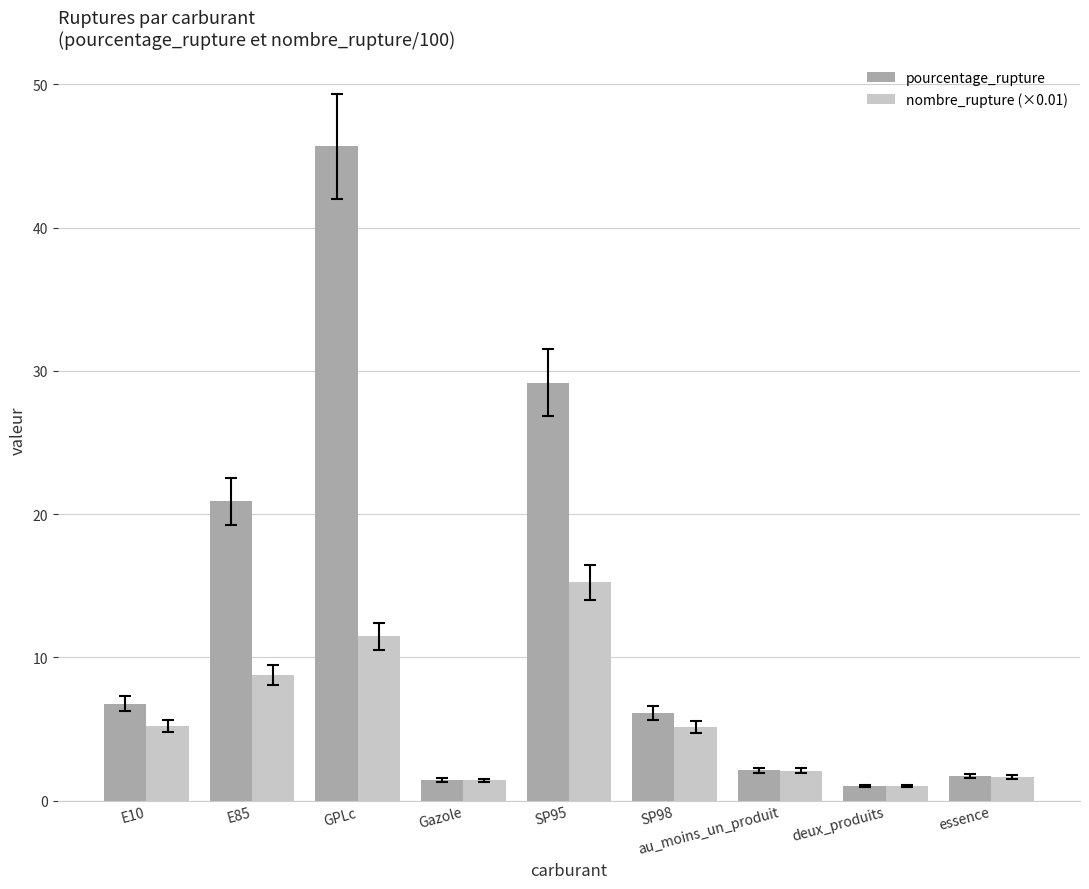

Count the number of categories in the chart.

9